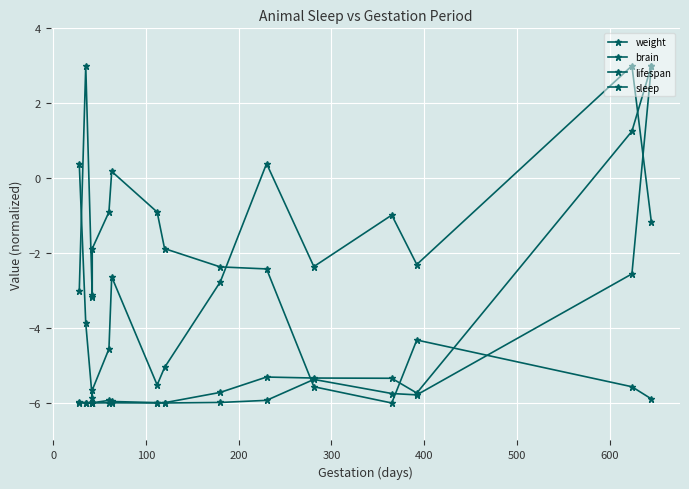

In sleep, how many points are higher than both neighbors (excluding endpoints)?

3